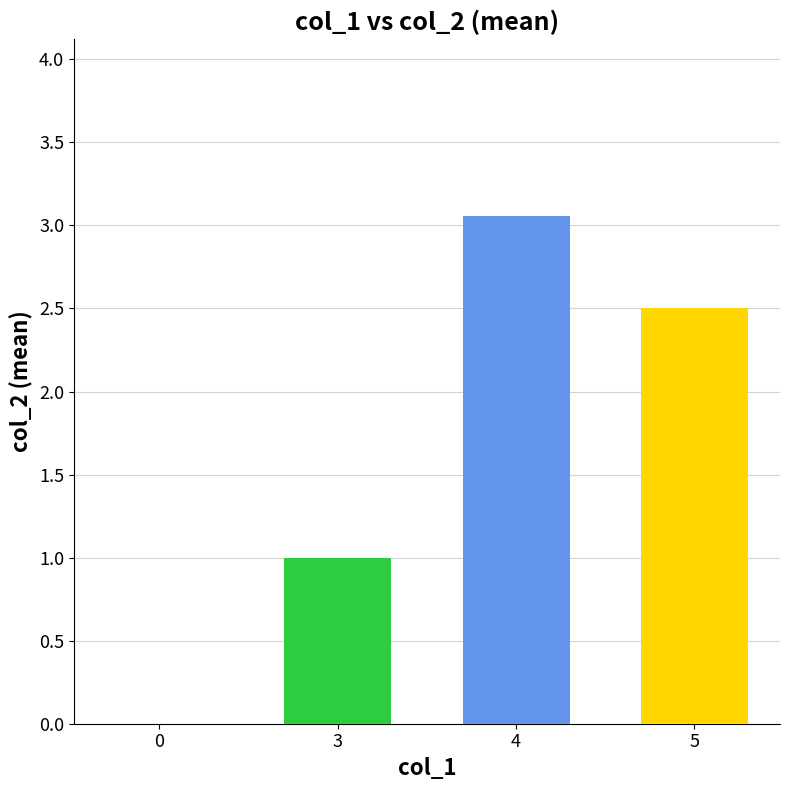

What is the smallest value displayed?

1.0